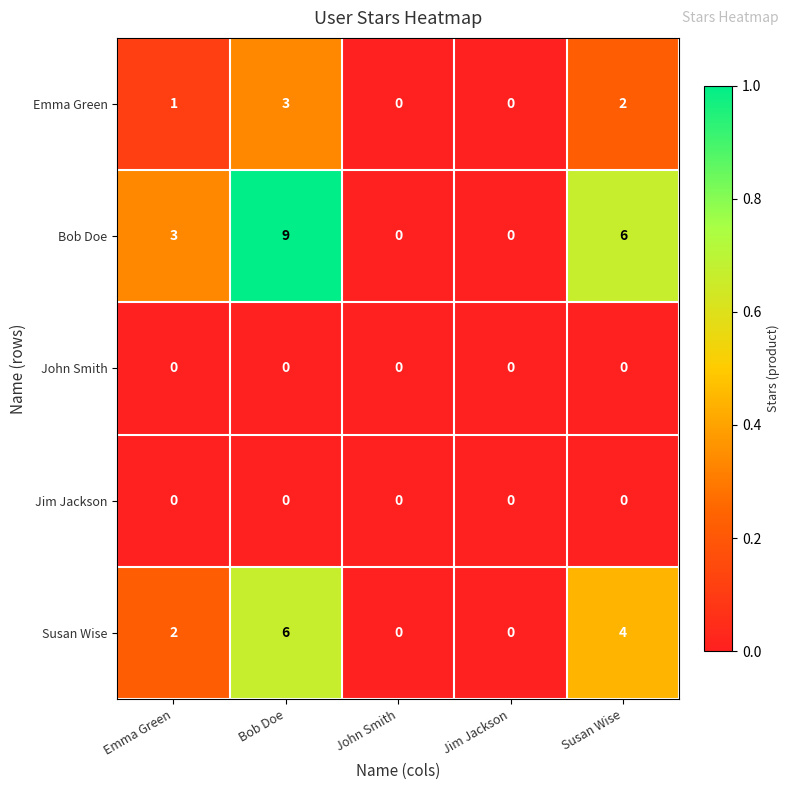

Reading right to left, list all the values displayed in this chart.

Emma Green: Susan Wise=2	Jim Jackson=0	John Smith=0	Bob Doe=3	Emma Green=1
Bob Doe: Susan Wise=6	Jim Jackson=0	John Smith=0	Bob Doe=9	Emma Green=3
John Smith: Susan Wise=0	Jim Jackson=0	John Smith=0	Bob Doe=0	Emma Green=0
Jim Jackson: Susan Wise=0	Jim Jackson=0	John Smith=0	Bob Doe=0	Emma Green=0
Susan Wise: Susan Wise=4	Jim Jackson=0	John Smith=0	Bob Doe=6	Emma Green=2